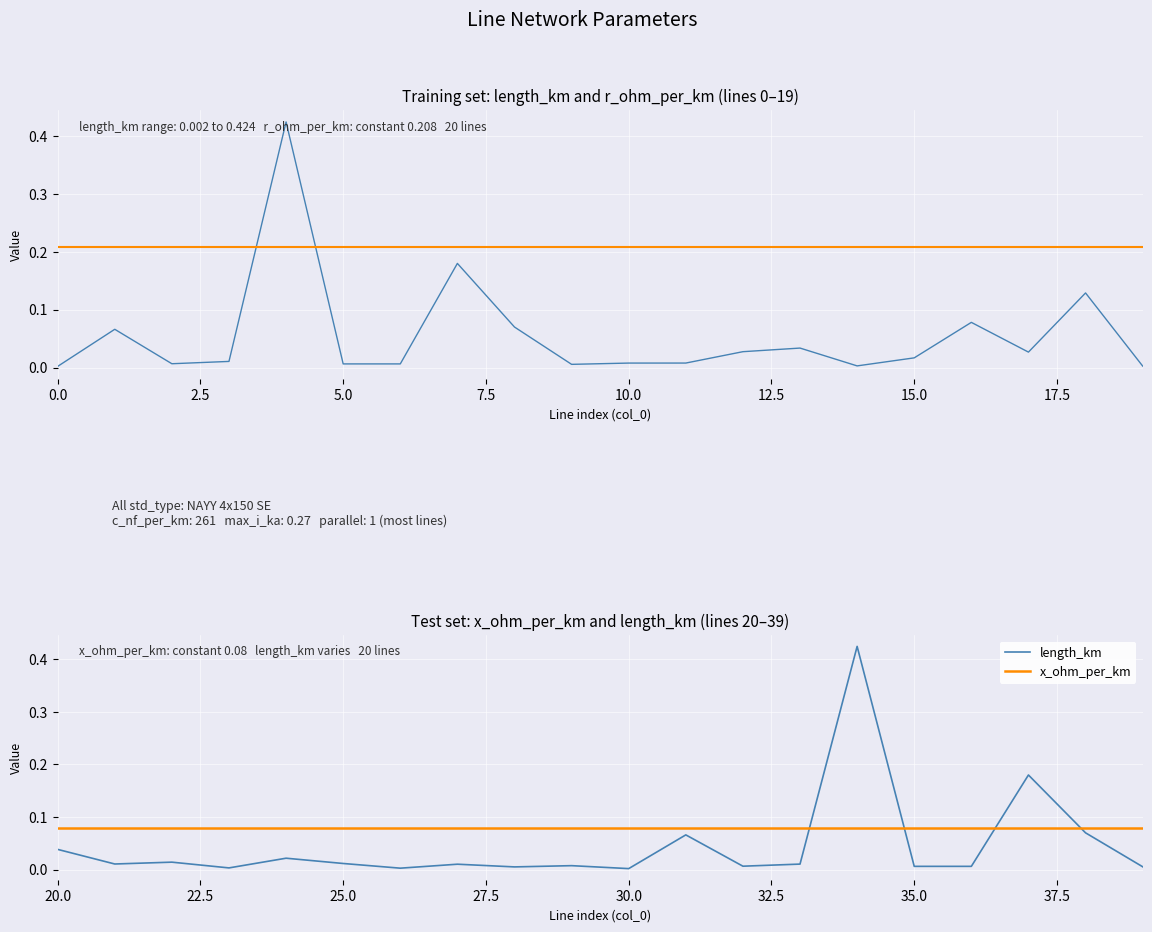

What value does the r_ohm_per_km series have at 17?

0.2